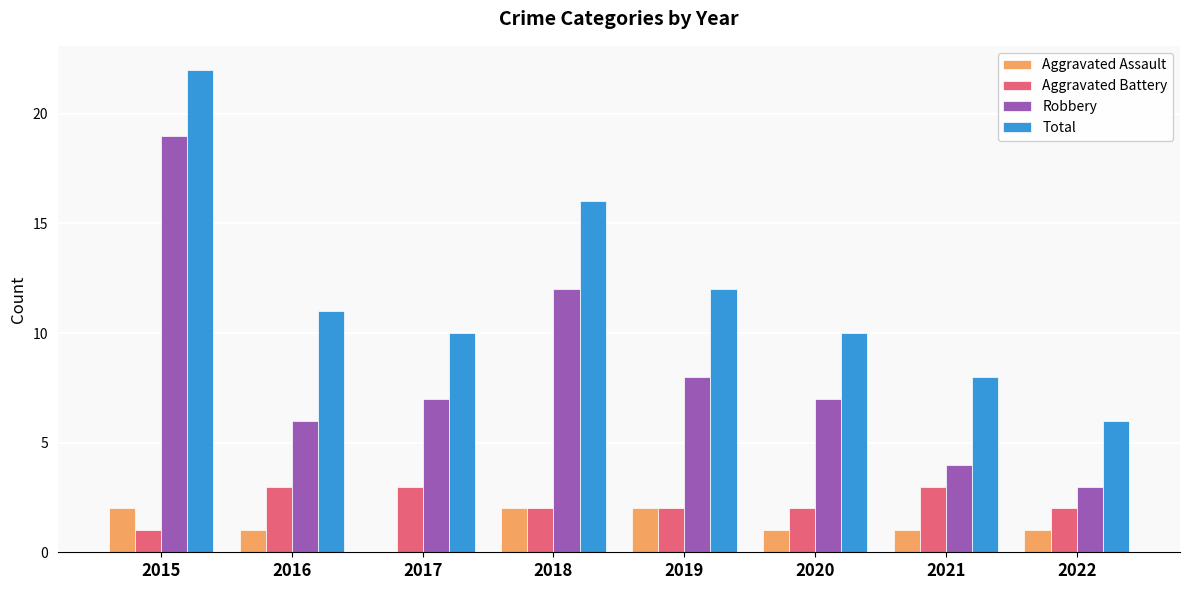

True or false: Robbery has a value of 5 at 2018.

False